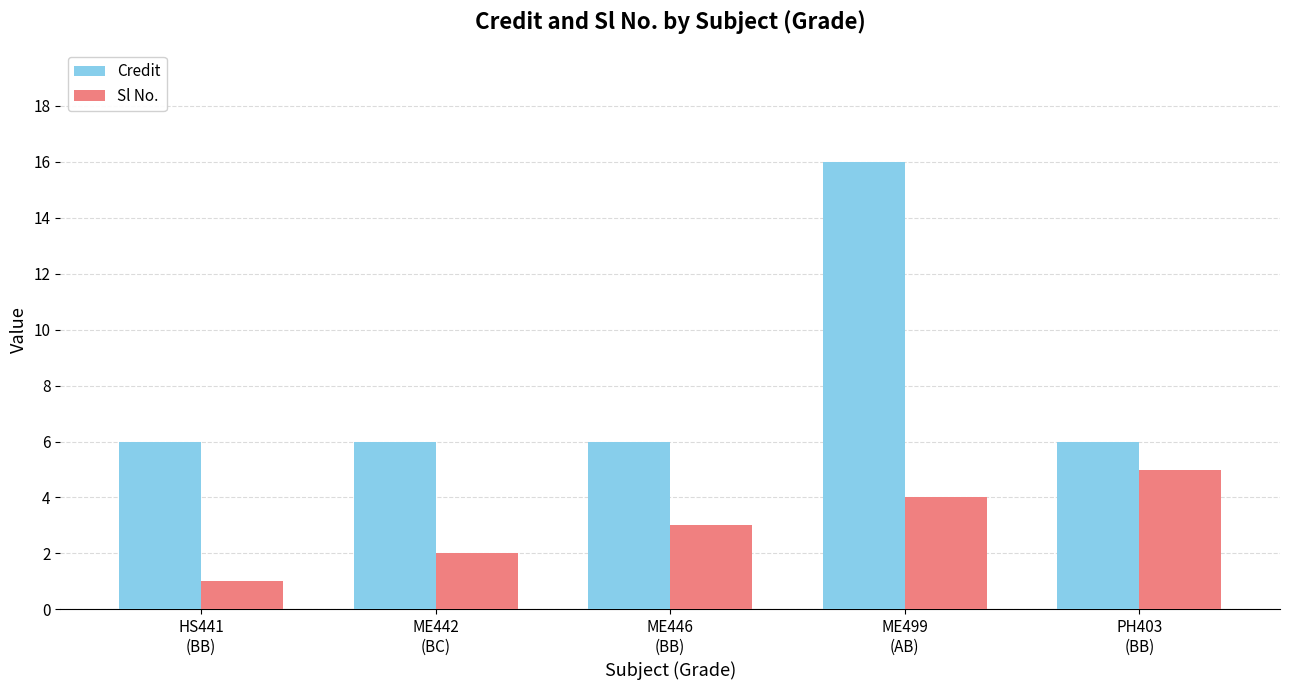

The value of Sl No. at ME442
(BC) is 2. True or false?

True